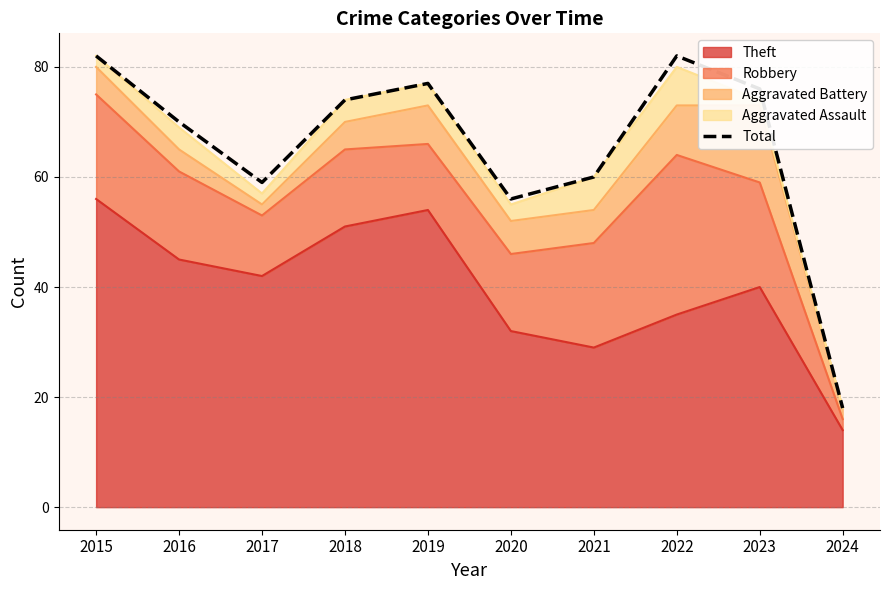

What is the sum of the values at 2023 and 2022?

158